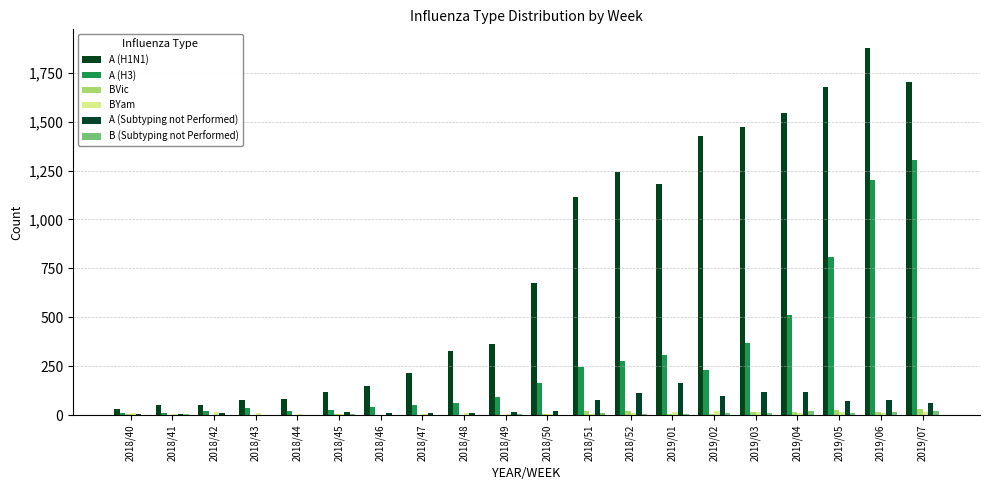

How many groups of bars are there?

20